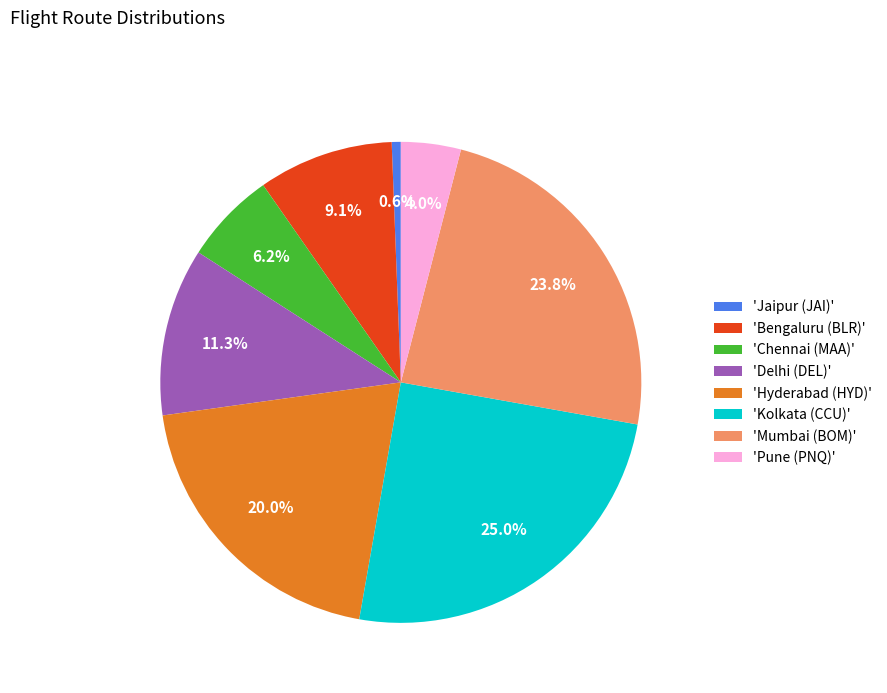

To the nearest percent, what is the average slice percentage?

12%